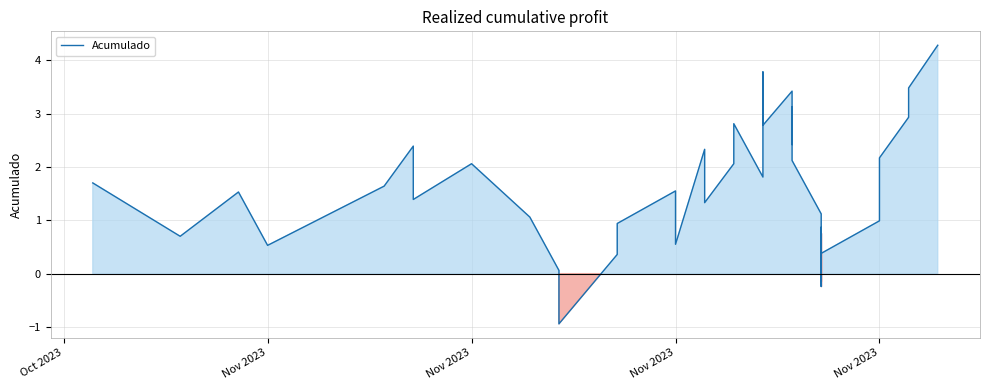

True or false: the data has more than 1 interior local peaks.

True